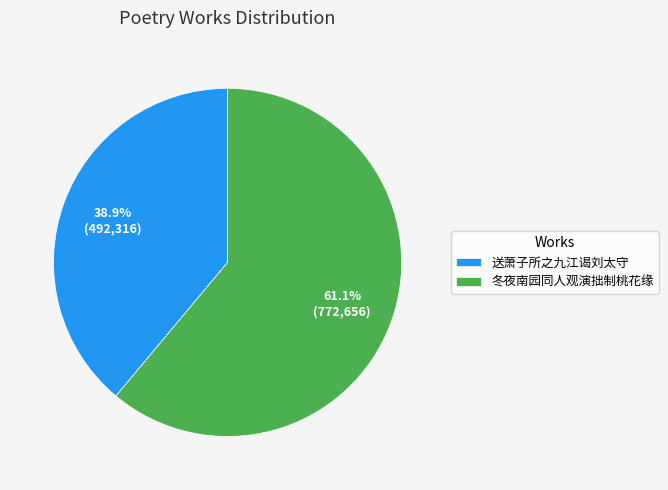

Does 送萧子所之九江谒刘太守 represent more than half of the total?

No